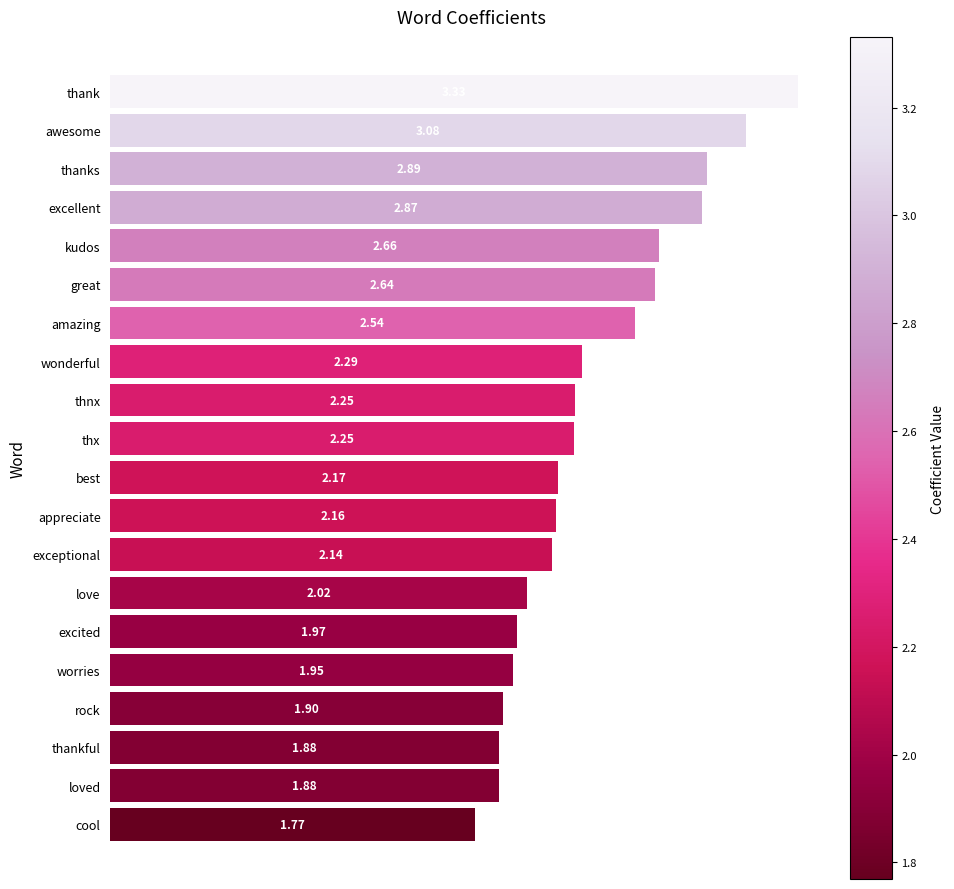

What is the change in value from awesome to worries?

-1.1